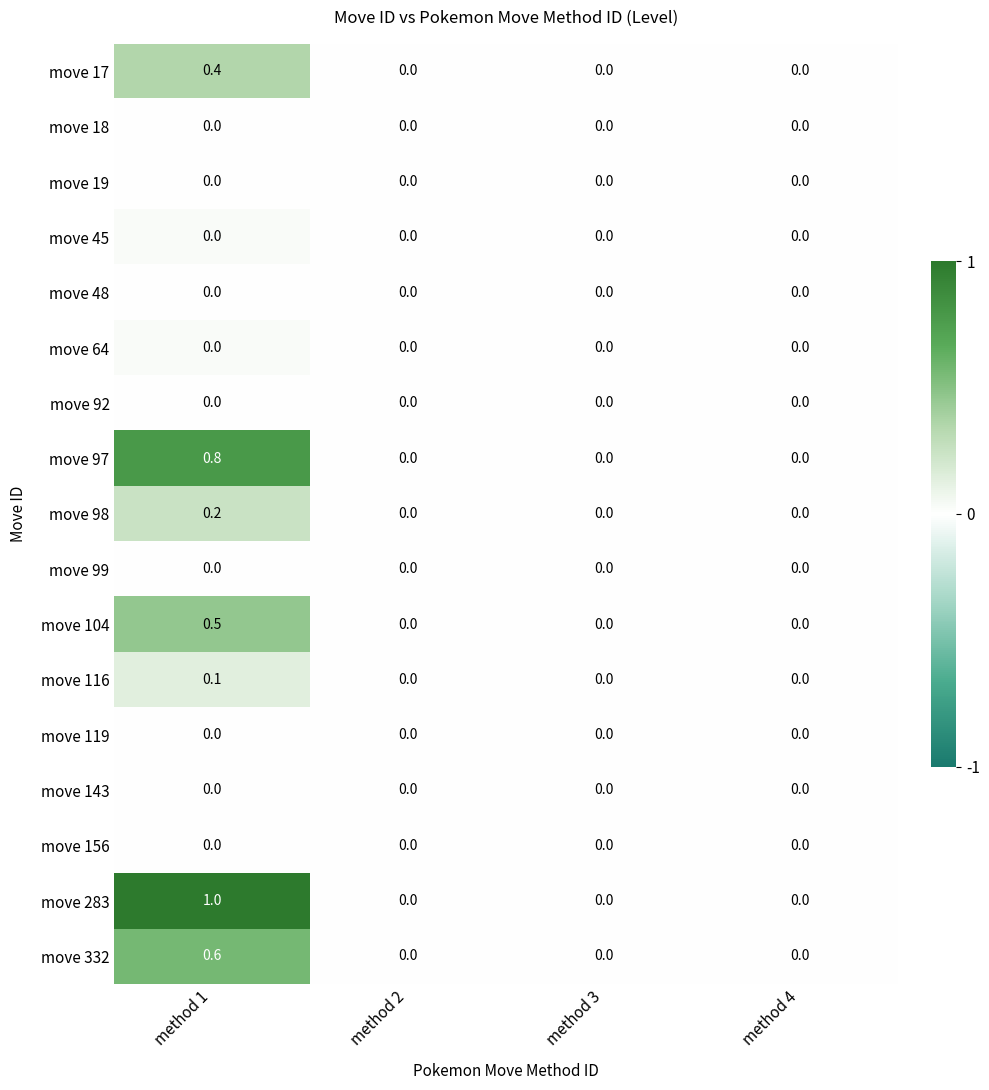

Which label corresponds to the largest value in the chart?

method 1